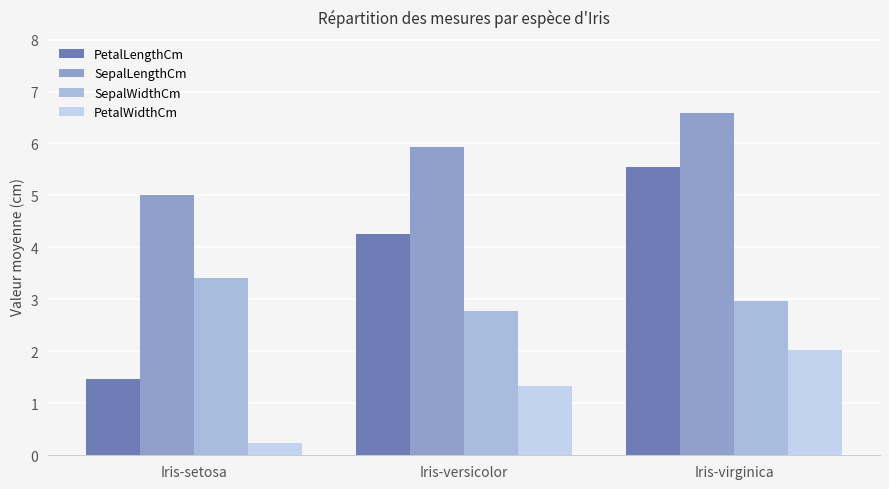

Reading left to right, what are all the values shown in this chart?

PetalLengthCm: 1.5	4.3	5.5
SepalLengthCm: 5.0	5.9	6.6
SepalWidthCm: 3.4	2.8	3.0
PetalWidthCm: 0.2	1.3	2.0